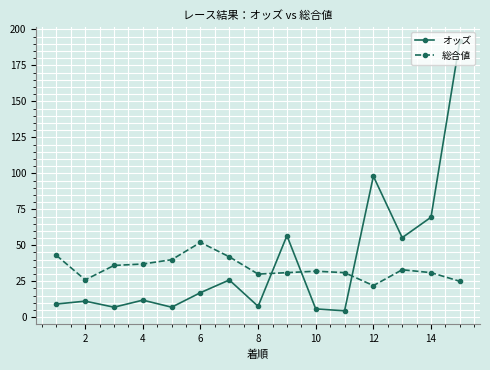

What is the value of the オッズ point at the 13th from the left?

55.3